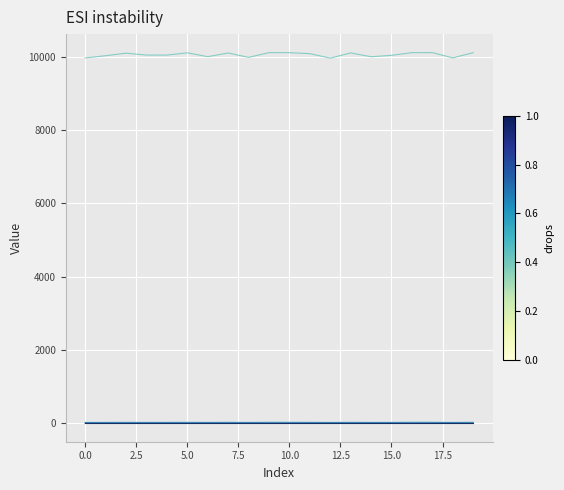

What is the maximum value shown in the chart?

10112.3